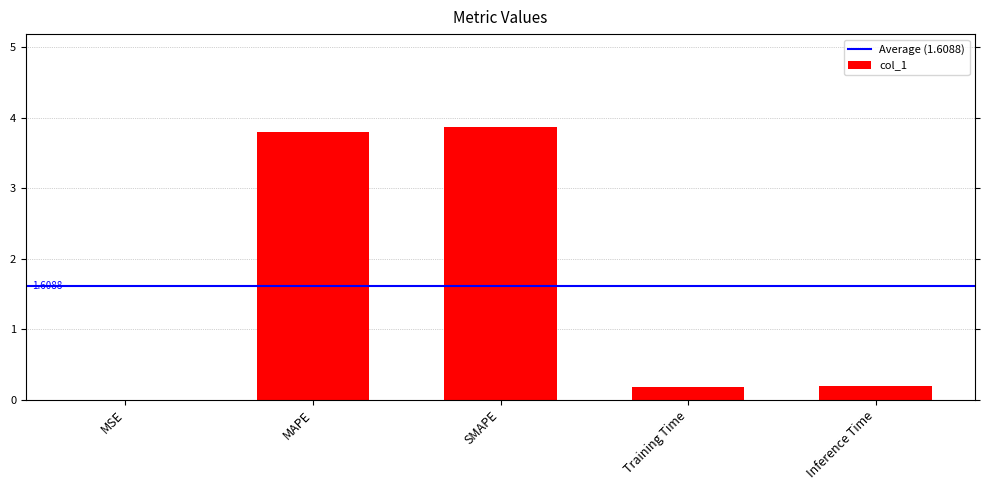

What is the change in value from MAPE to Training Time?

-3.6